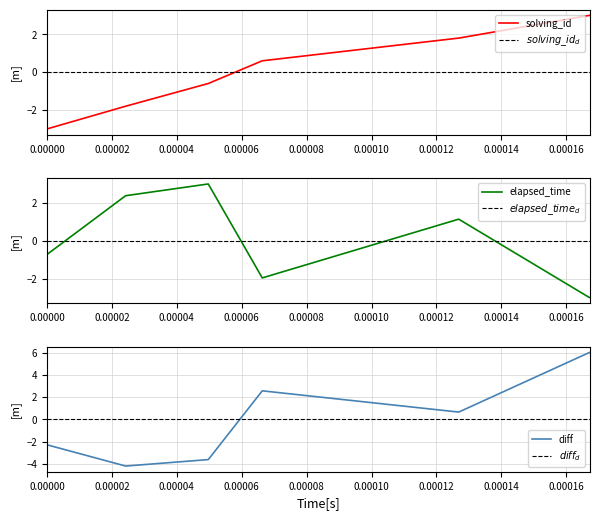

What is the minimum value for solving_id?

-3.0